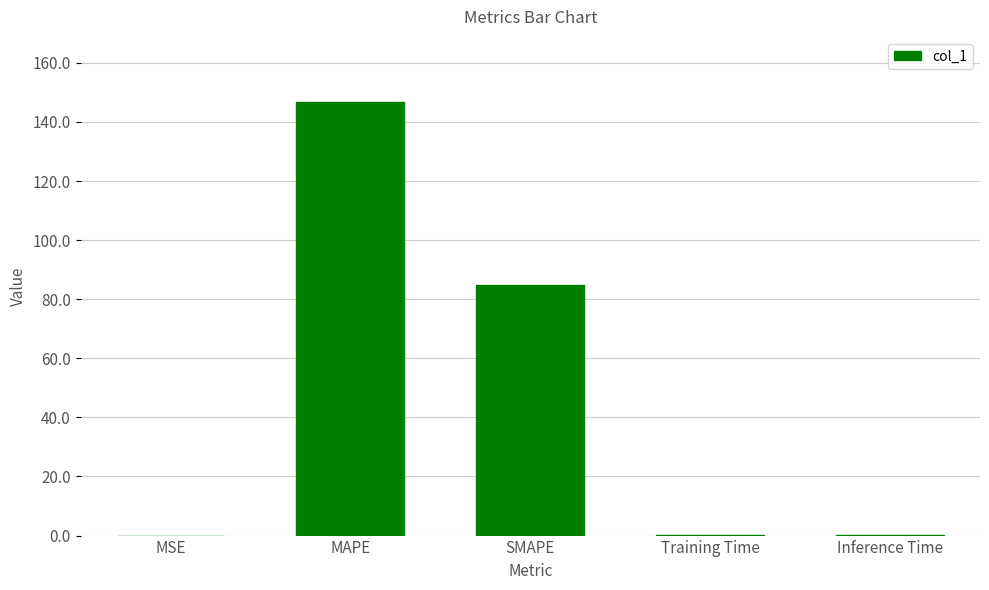

Is it true that the value at Training Time is 0.1?

True